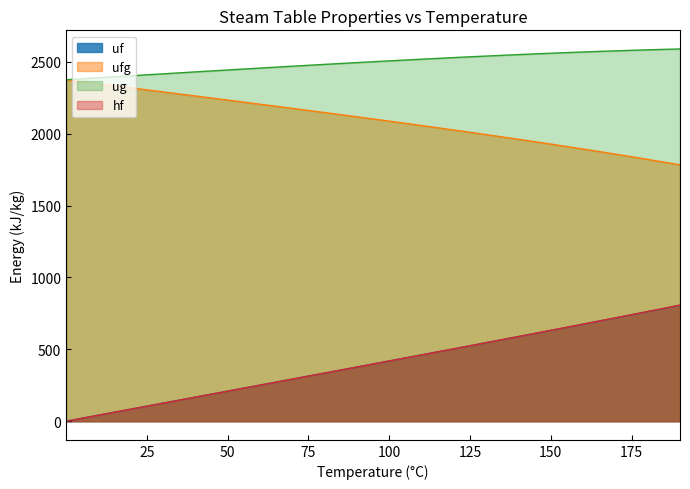

The value of ufg at 50 is 2233.4. True or false?

True